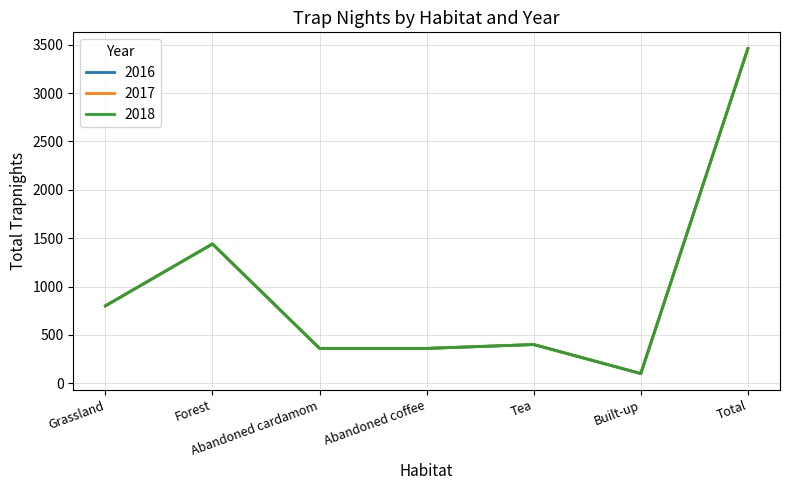

Reading left to right, transcribe all the data shown in this chart.

2016: Grassland=800	Forest=1440	Abandoned cardamom=360	Abandoned coffee=360	Tea=400	Built-up=100	Total=3460
2017: Grassland=800	Forest=1440	Abandoned cardamom=360	Abandoned coffee=360	Tea=400	Built-up=100	Total=3460
2018: Grassland=800	Forest=1440	Abandoned cardamom=360	Abandoned coffee=360	Tea=400	Built-up=100	Total=3460